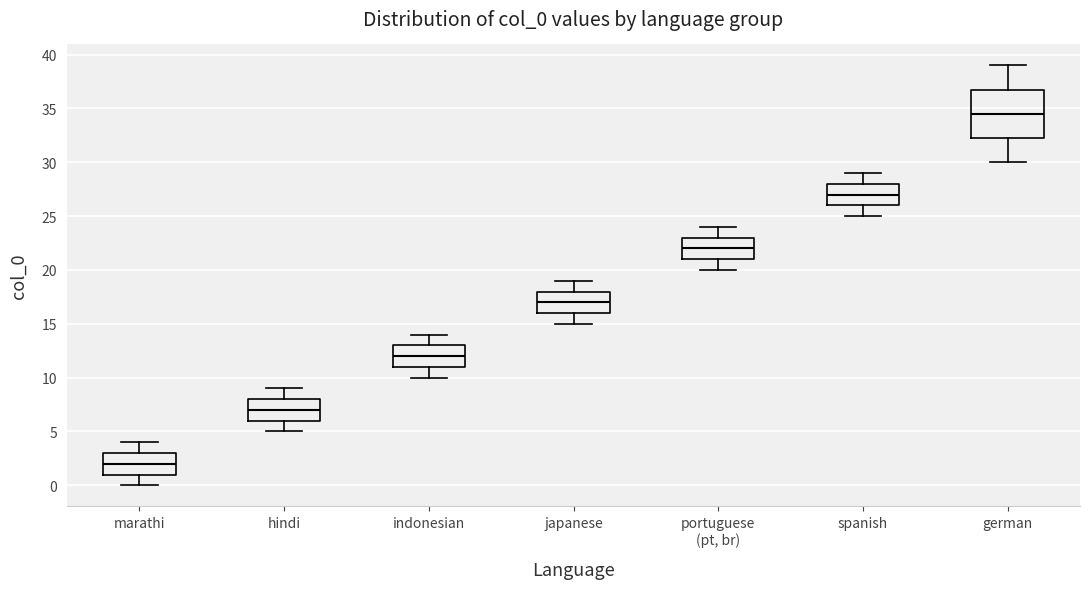

Which box has the highest median line?

german